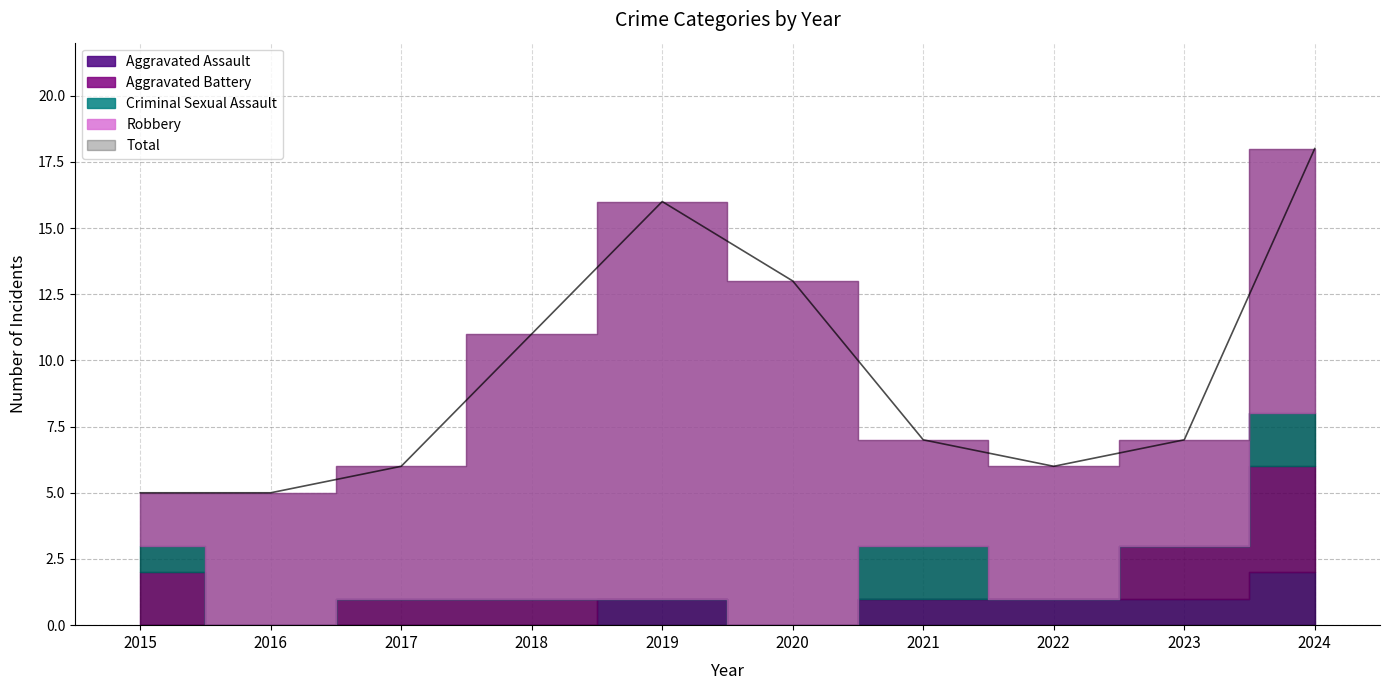

What value does the Robbery series have at 2017?

5